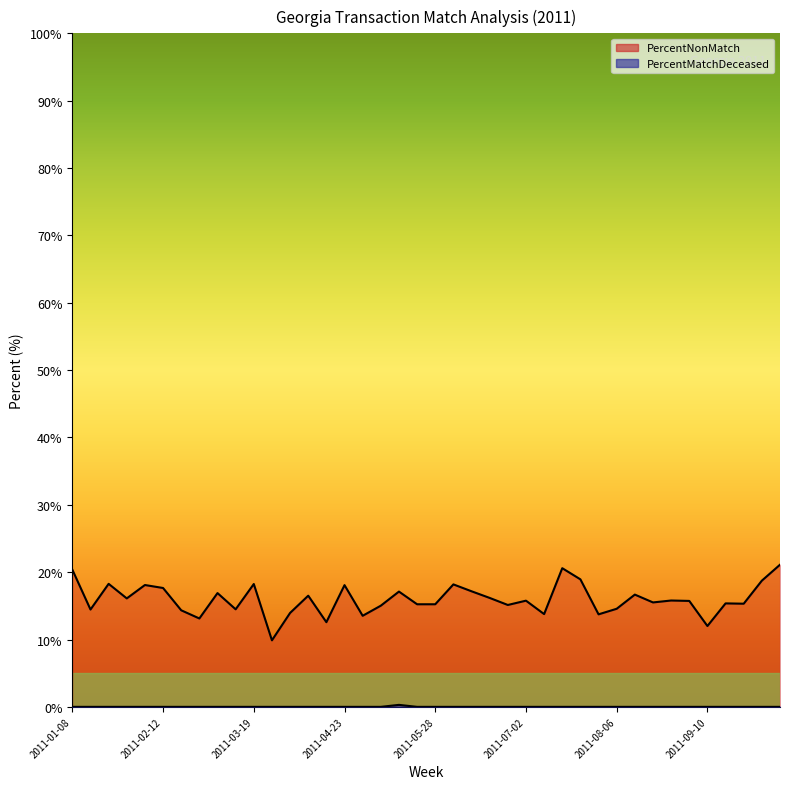

What are all the series names shown in the legend?

PercentNonMatch, PercentMatchDeceased